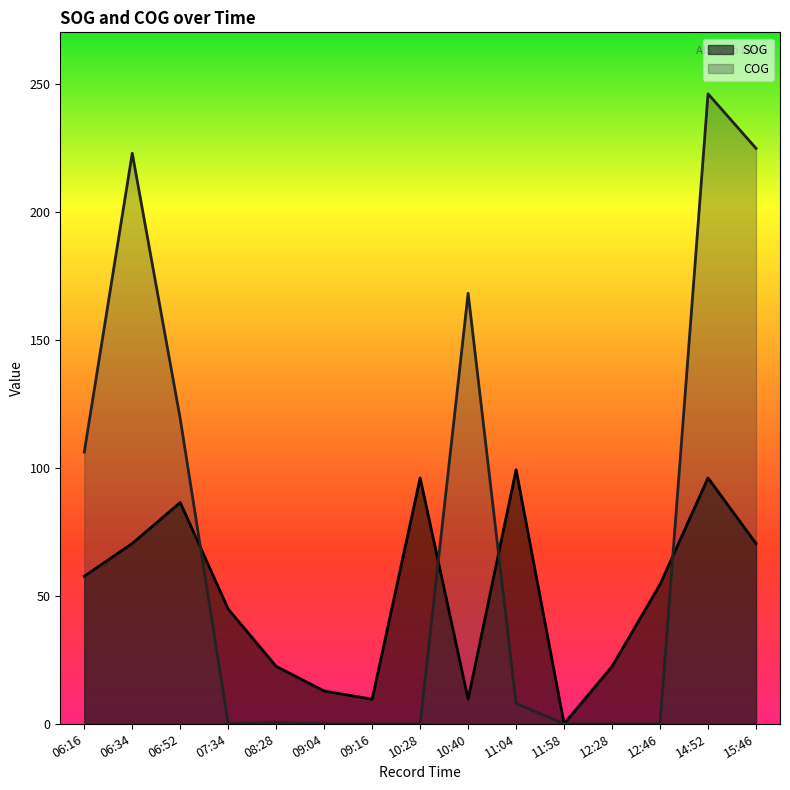

What is the sum of the COG values at 15:46 and 14:52?

470.7